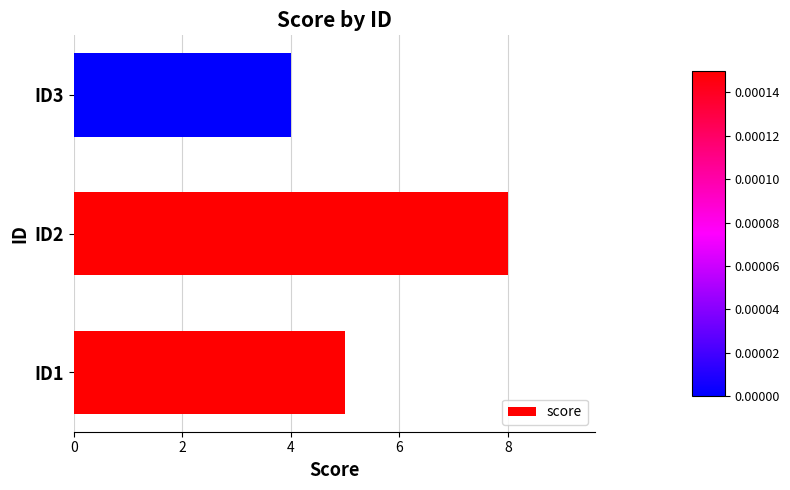

The value at ID3 is 1. True or false?

False